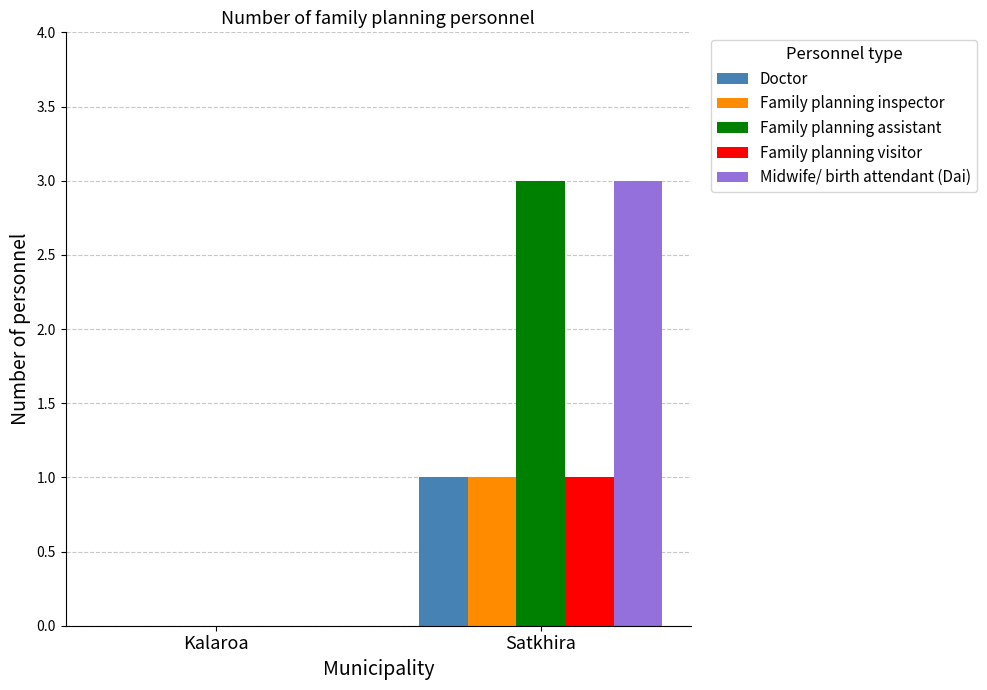

Is the value of Family planning assistant at Satkhira greater than the value of Doctor at Kalaroa?

Yes